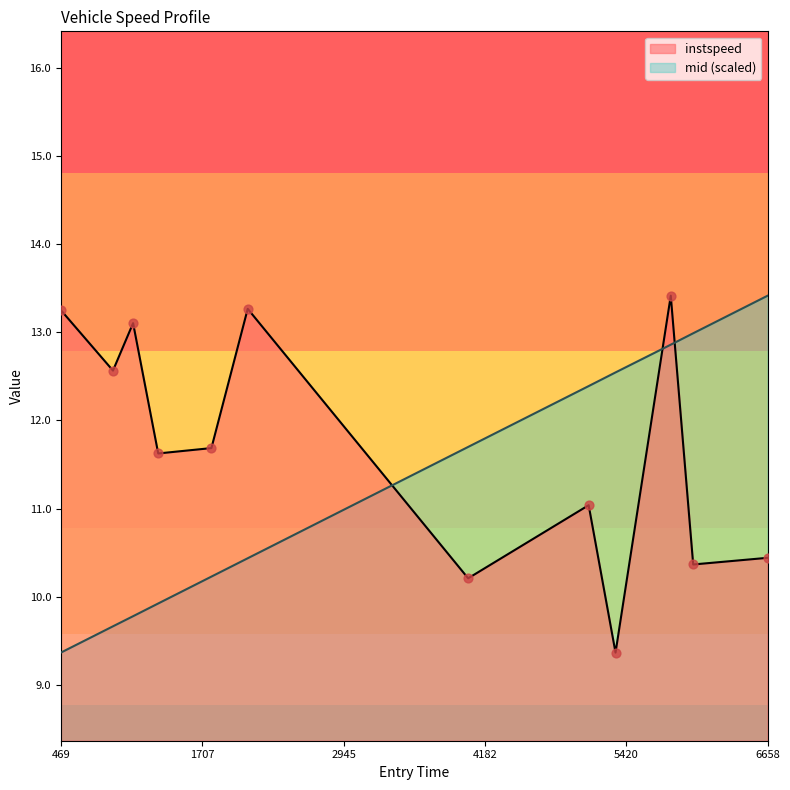

Which series has the widest spread of Y values?

instspeed